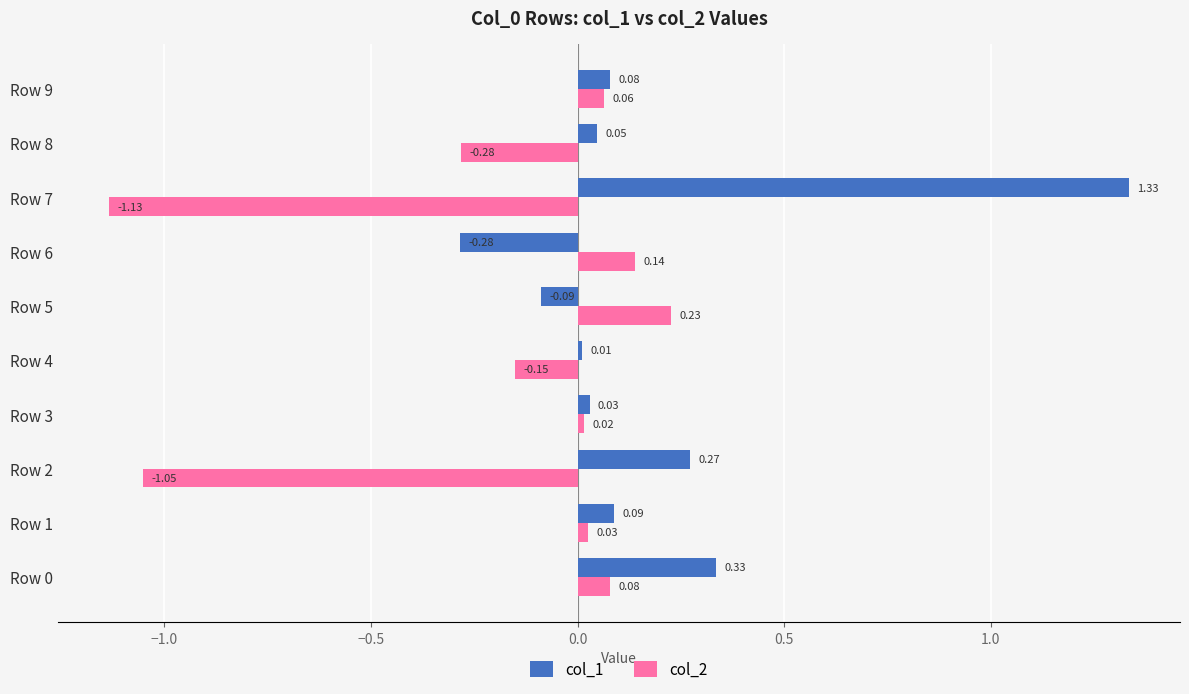

At which label does col_2 reach its peak?

Row 5